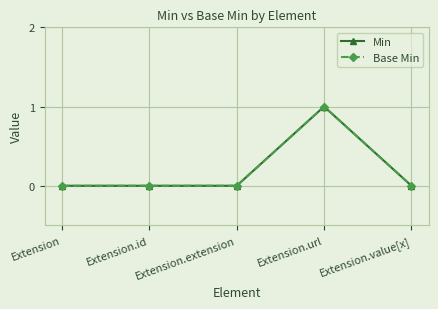

Is this an area chart (filled region under the line)?

No